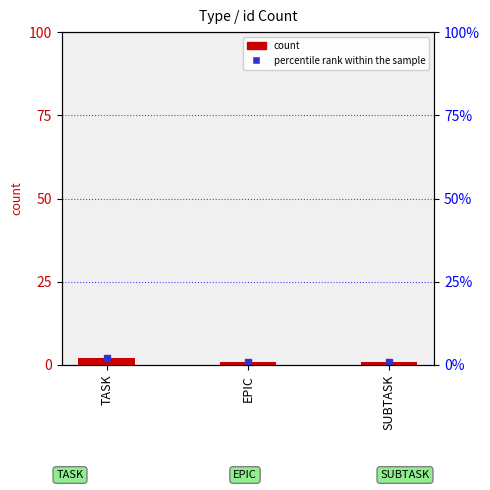

List the labels in order of value, largest first.

TASK, EPIC, SUBTASK